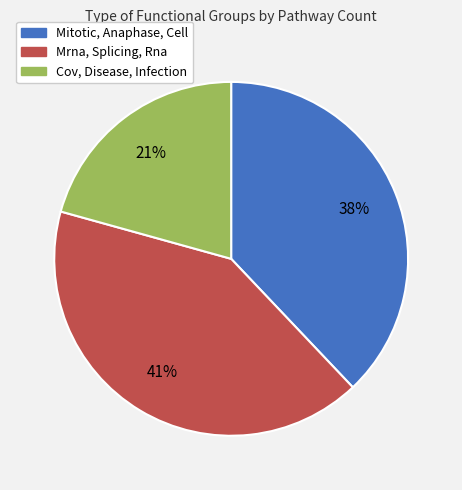

True or false: Mrna, Splicing, Rna accounts for 32% of the total.

False